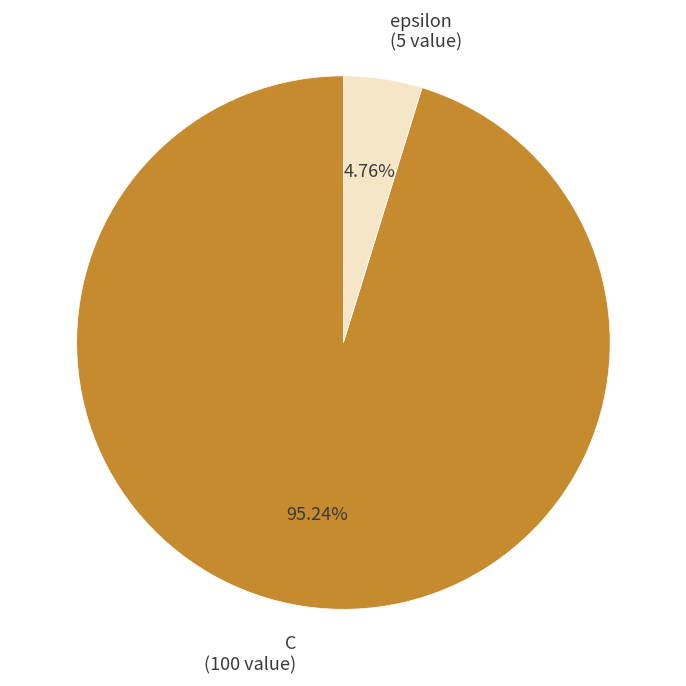

To the nearest percent, what is the difference between the largest and smallest slice percentages?

90%